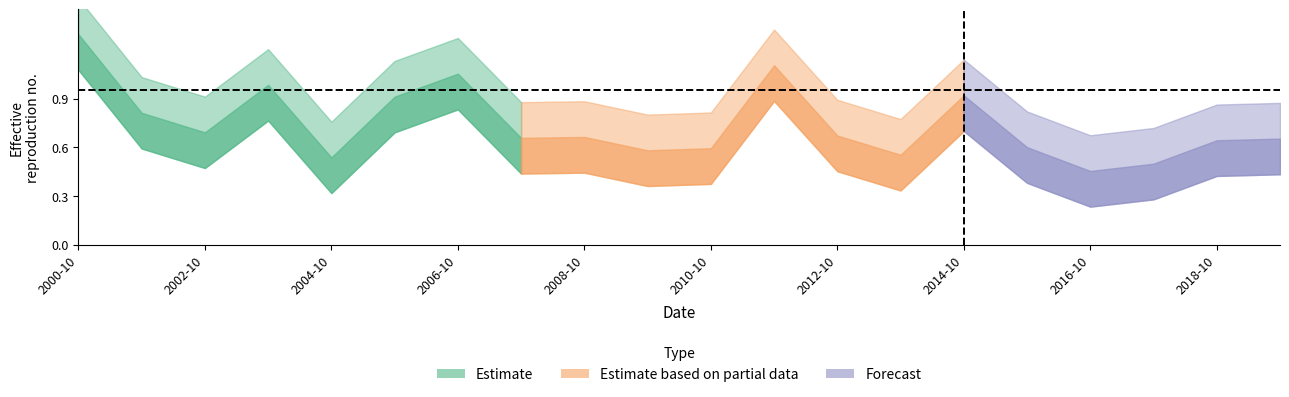

What is the maximum value shown in the chart?

1.3